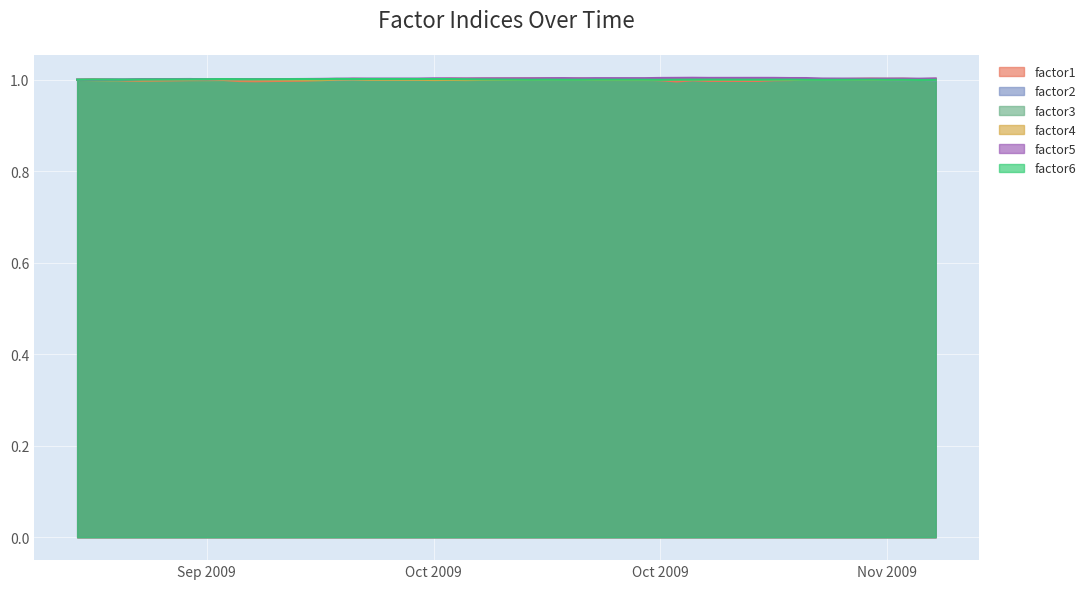

True or false: factor1 has more than 0 interior local peaks.

True